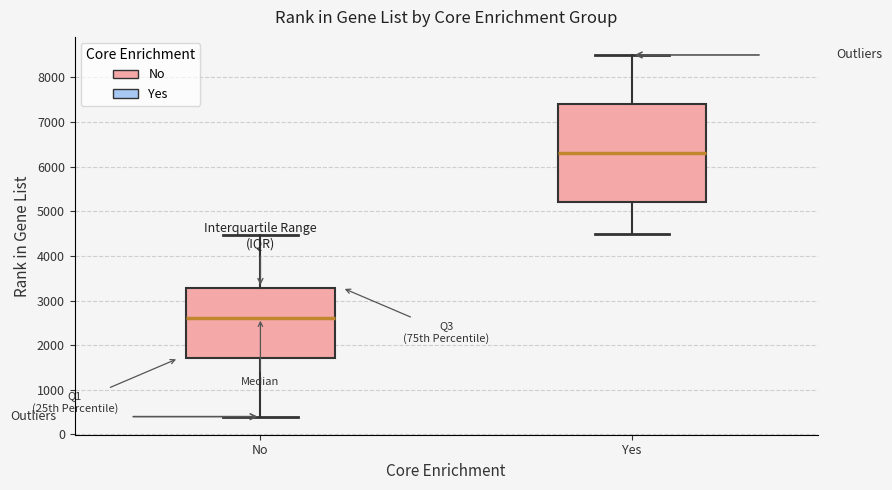

Reading left to right, transcribe this box plot: for each box, give where its median line is, the range the box spans, and where its two whiskers end, as read against the y-axis. The values are not printed on the chart, so give them approximately, as read against the axis.

No: median 2600, box 1700 to 3300, whiskers 400 to 4500
Yes: median 6300, box 5200 to 7400, whiskers 4500 to 8500